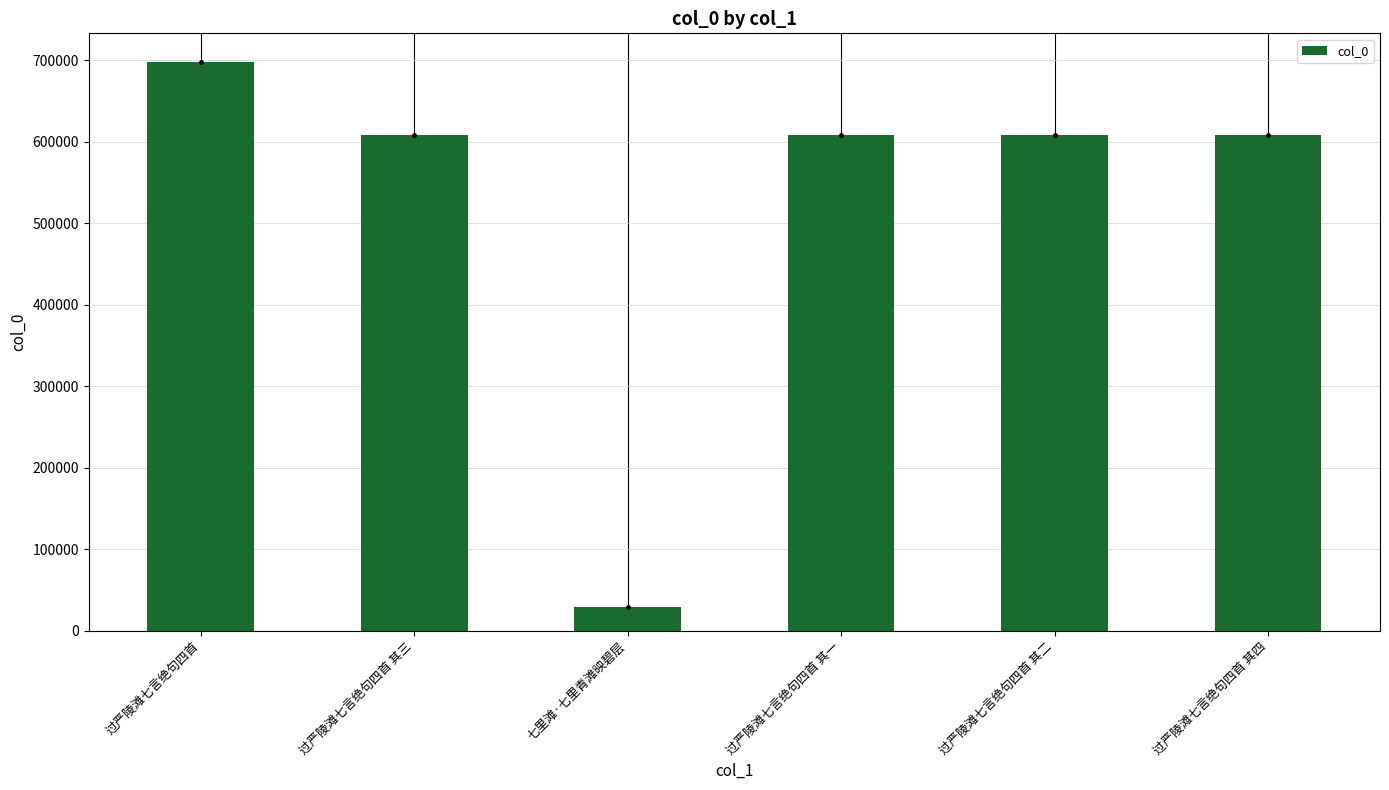

Is it true that the value at 过严陵滩七言绝句四首 其四 is 814615?

False